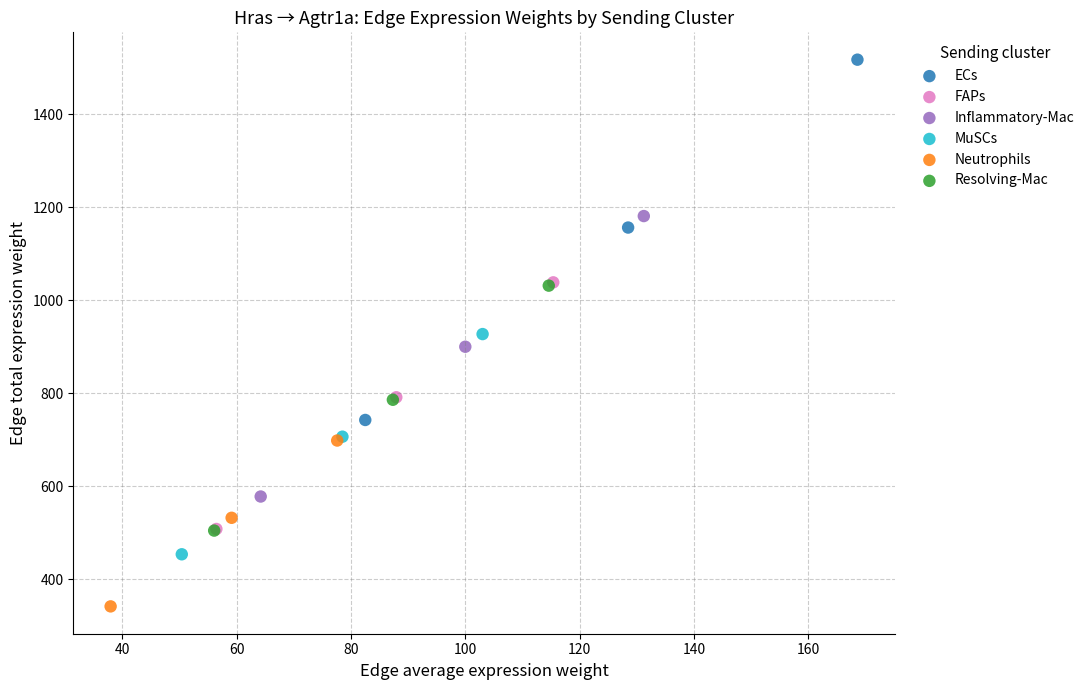

Which series reaches the maximum Y coordinate?

ECs